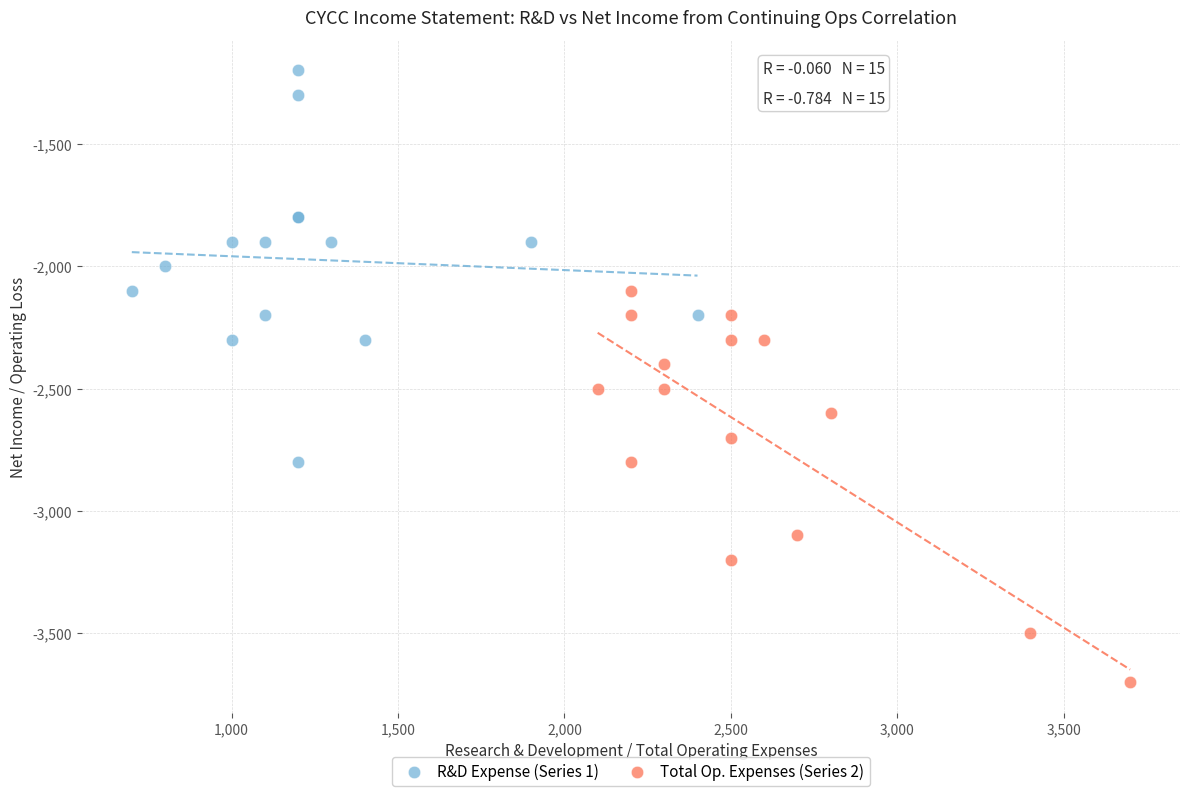

Which series reaches the maximum Y coordinate?

R&D Expense (Series 1)